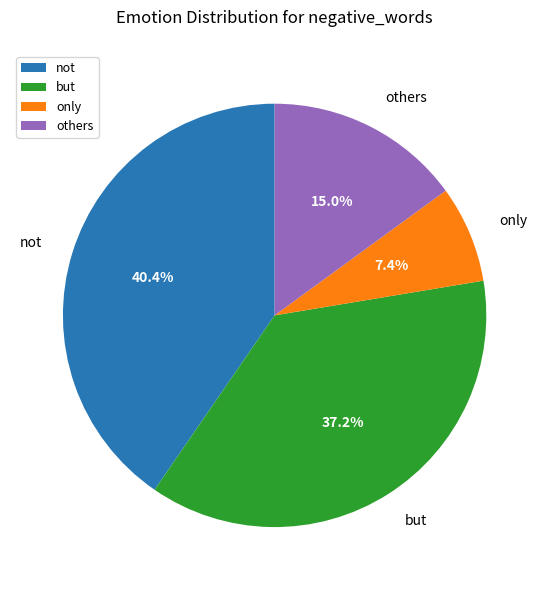

Combined, what portion of the pie is not and others?

55.4%